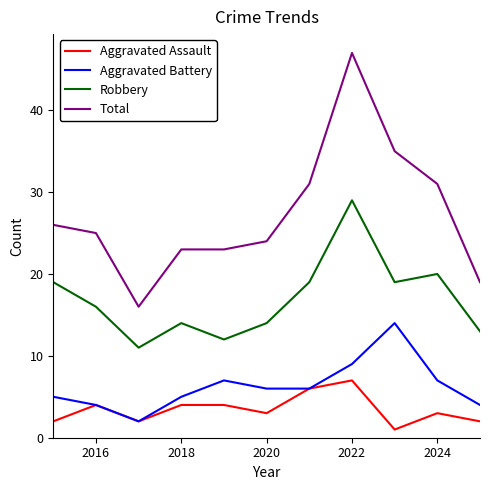

Which series has the largest total across all categories?

Total